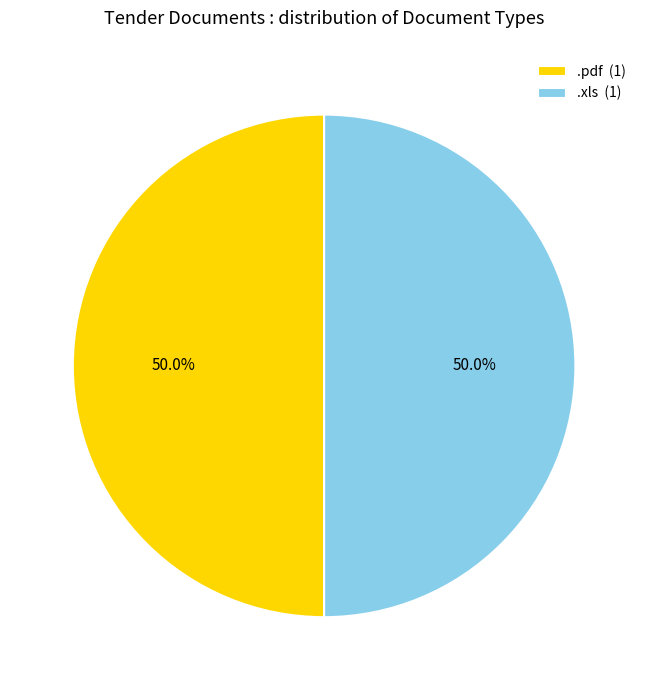

To the nearest percent, what portion does .pdf represent?

50%